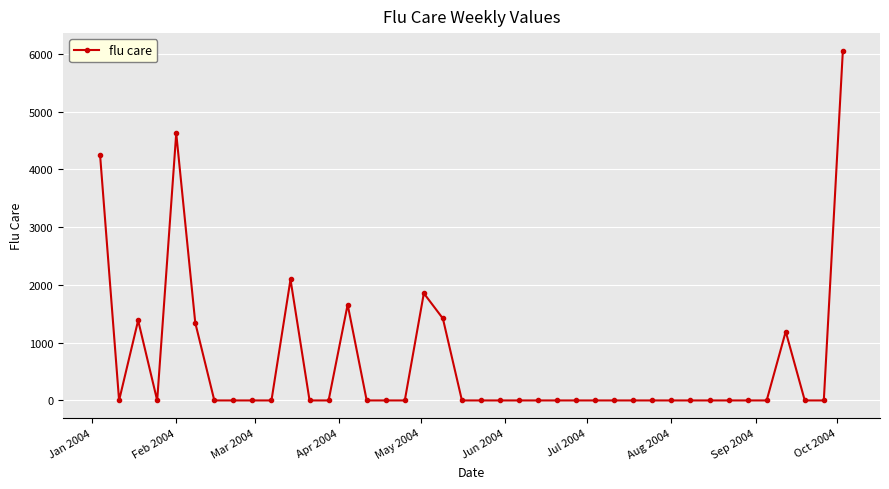

What is the value of the 3rd point from the left?

1385.6